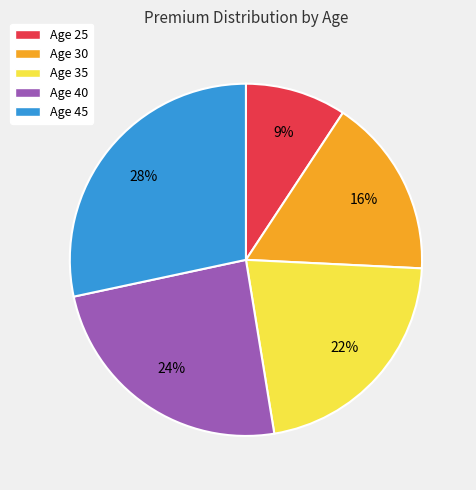

What percentage is the Age 30 slice, to the nearest percent?

16%